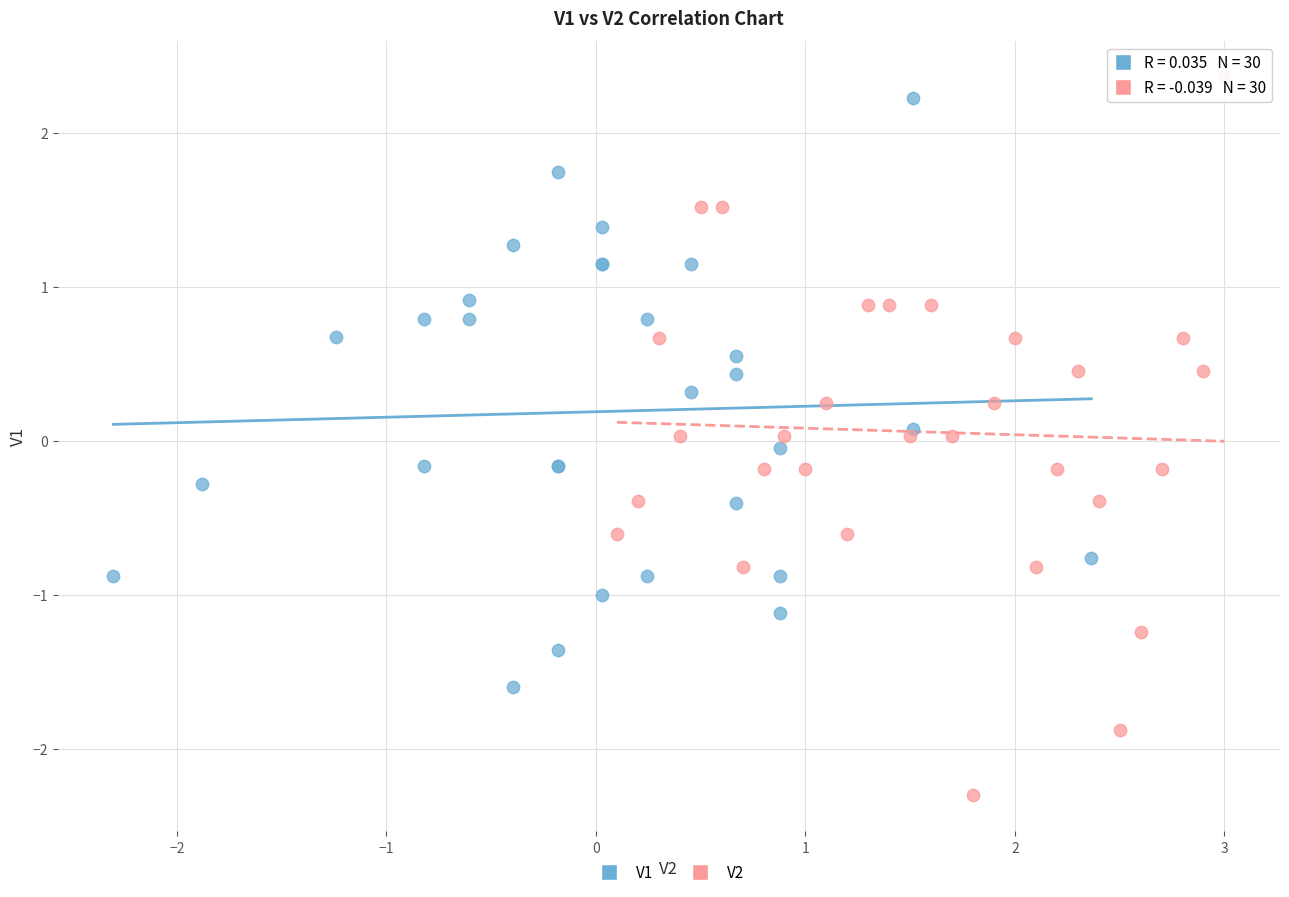

Which series has the widest spread of Y values?

V2